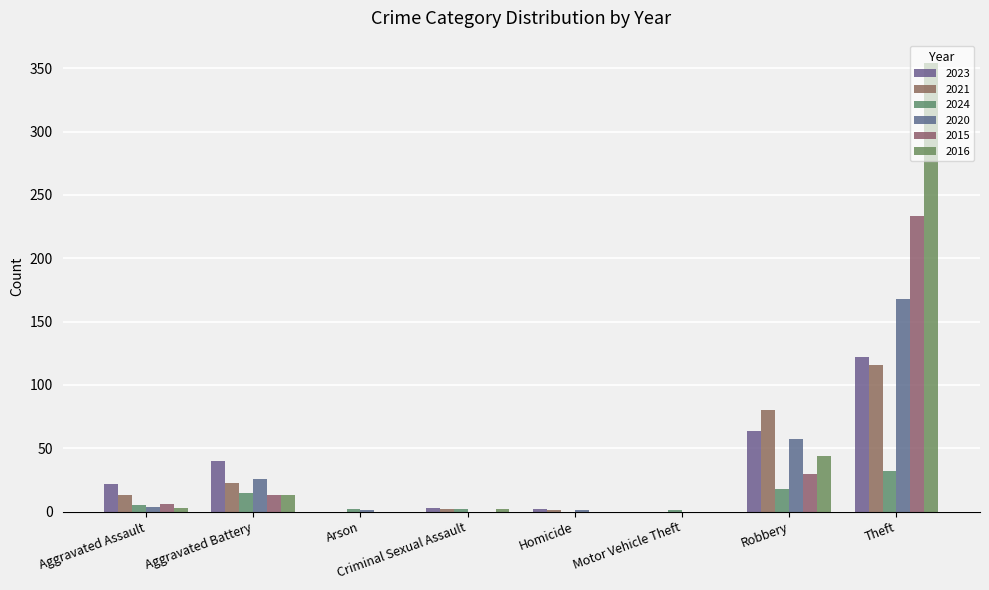

What is the approximate value of 2016 at Aggravated Battery, to the nearest 10?

10